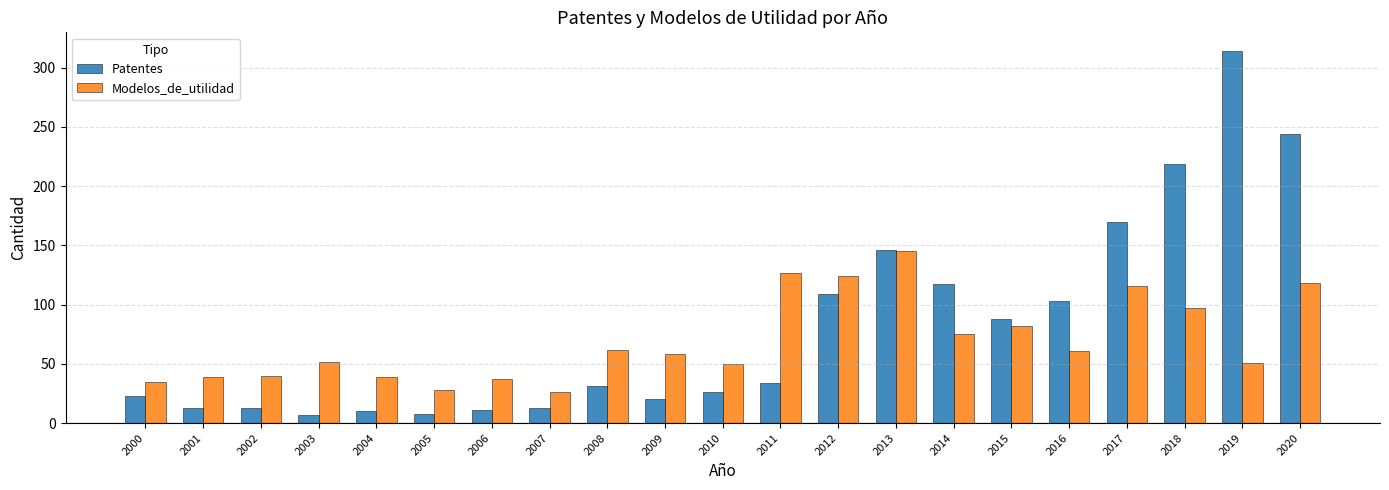

What is the value of the Patentes bar at the 1st from the left?

23